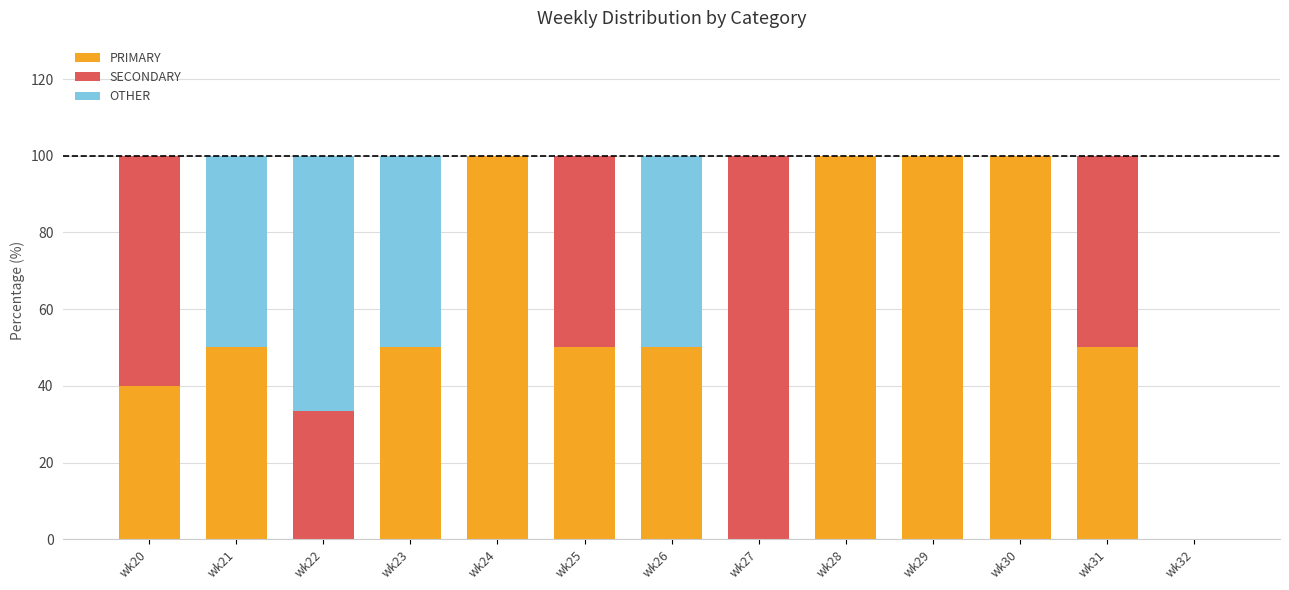

What is the total value across all series at wk27?

100.0